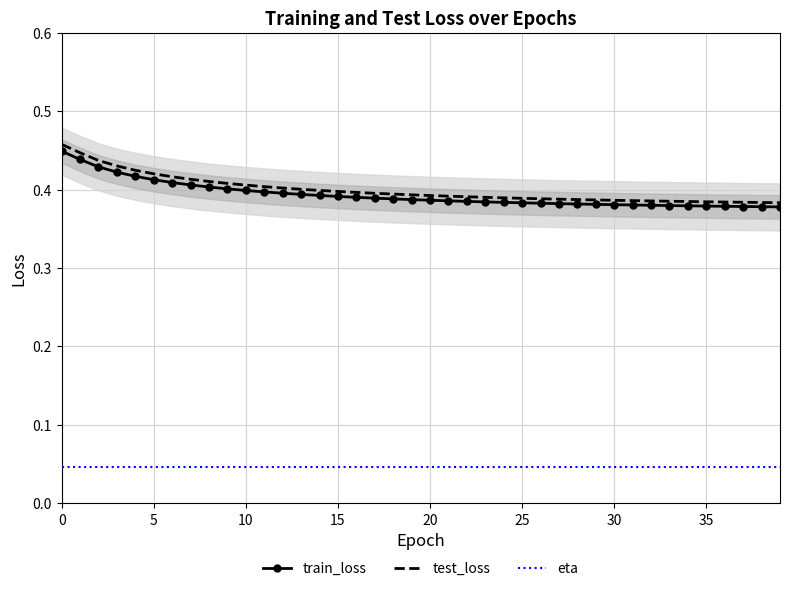

What is the sum of the test_loss values at 14 and 20?

0.8